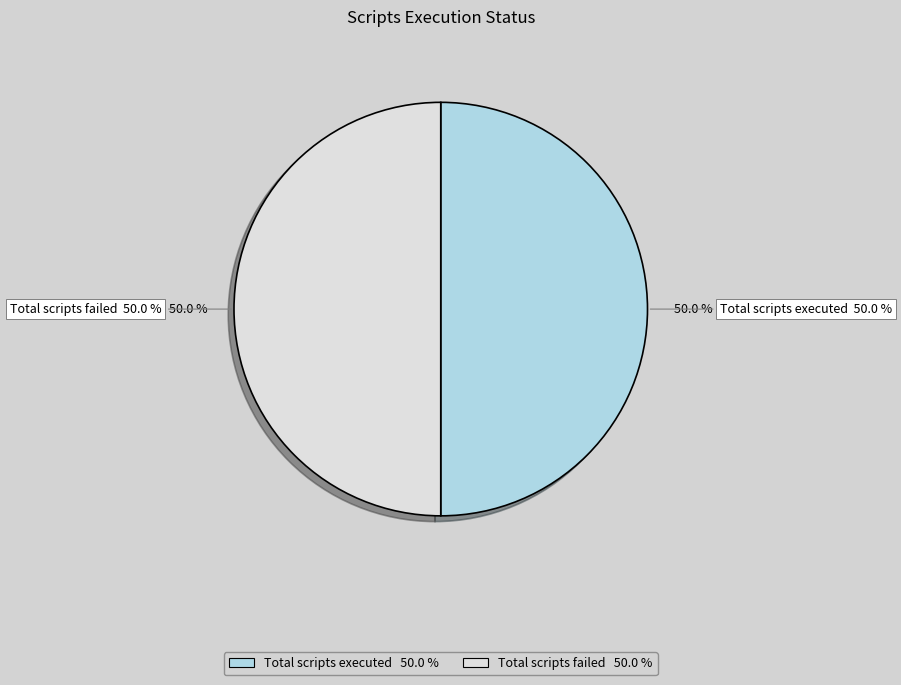

Is it true that Total scripts failed is 60% of the pie?

False